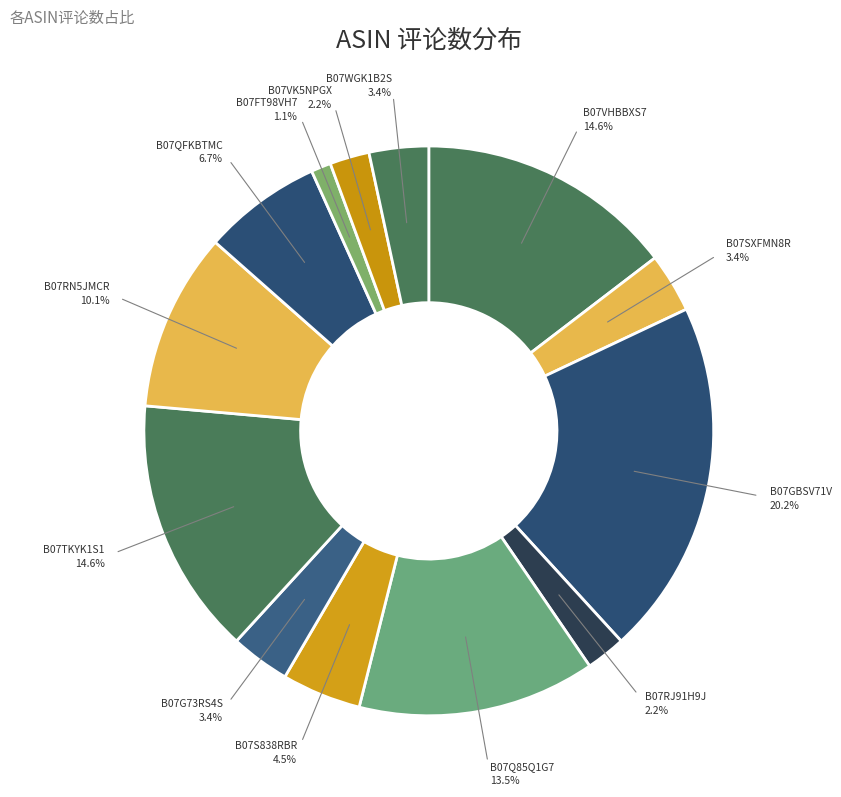

How many segments does this pie chart have?

13